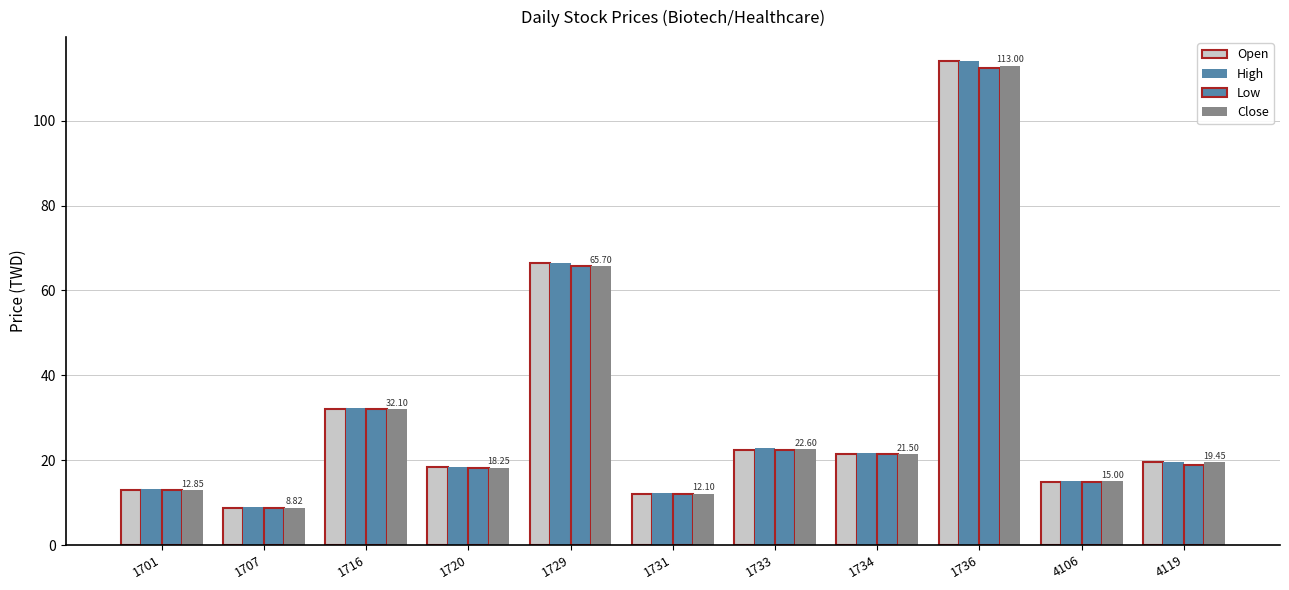

How many data points does each series have?

11